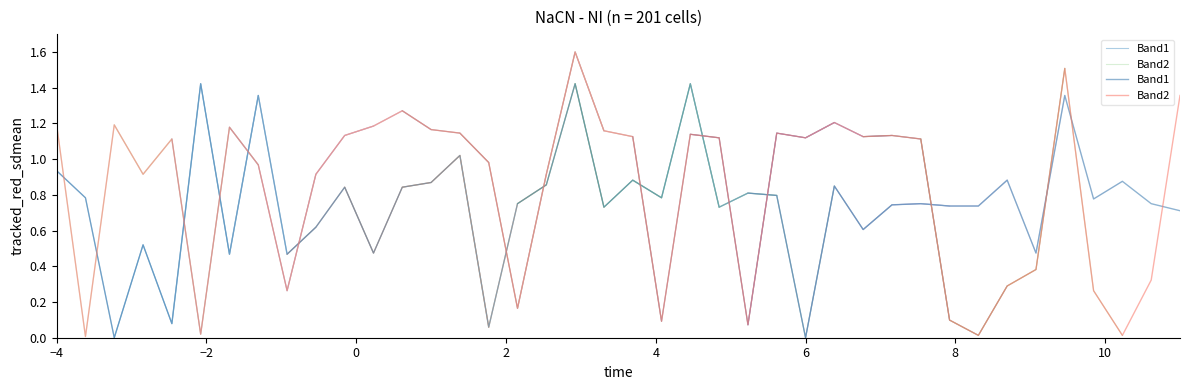

The value of Band1 at 23 is 1.2. True or false?

False